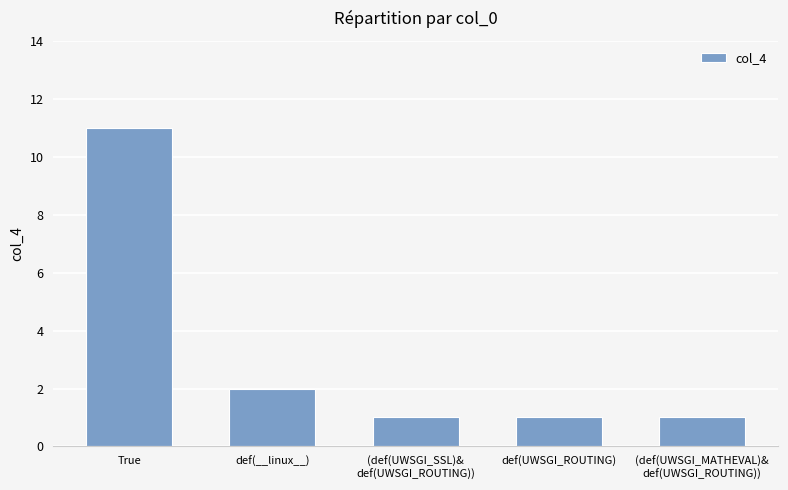

Reading left to right, what are all the values shown in this chart?

True=11	def(__linux__)=2	(def(UWSGI_SSL)&
def(UWSGI_ROUTING))=1	def(UWSGI_ROUTING)=1	(def(UWSGI_MATHEVAL)&
def(UWSGI_ROUTING))=1